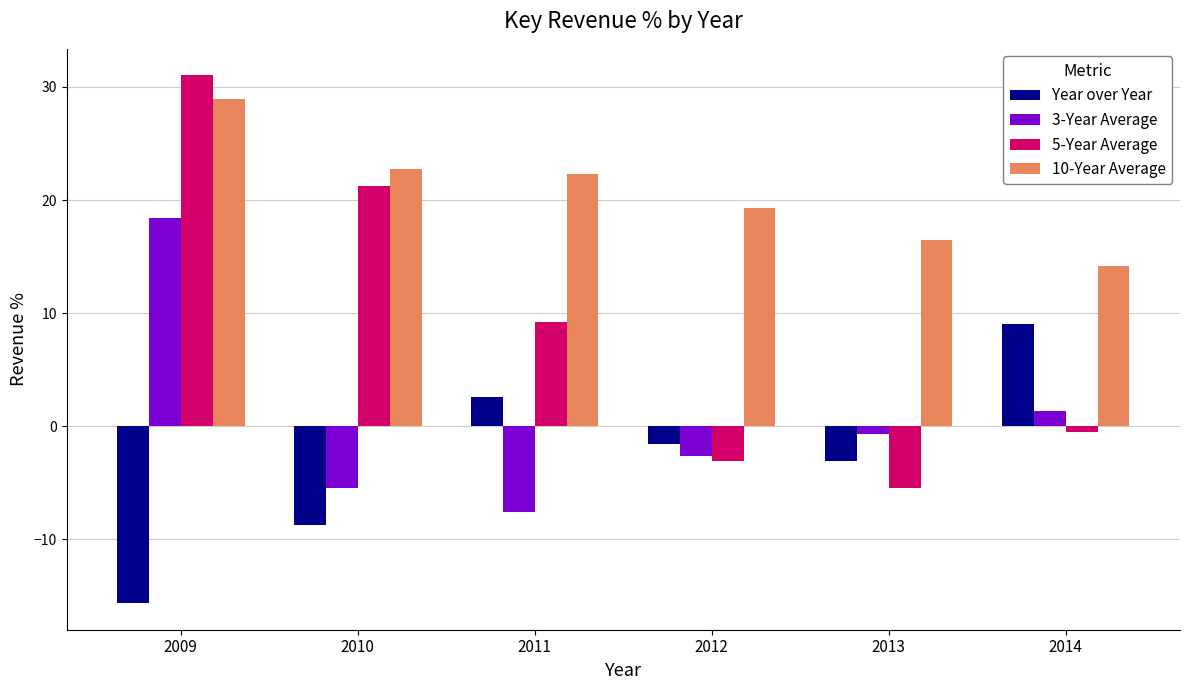

What is the lowest value of the Year over Year series?

-15.7